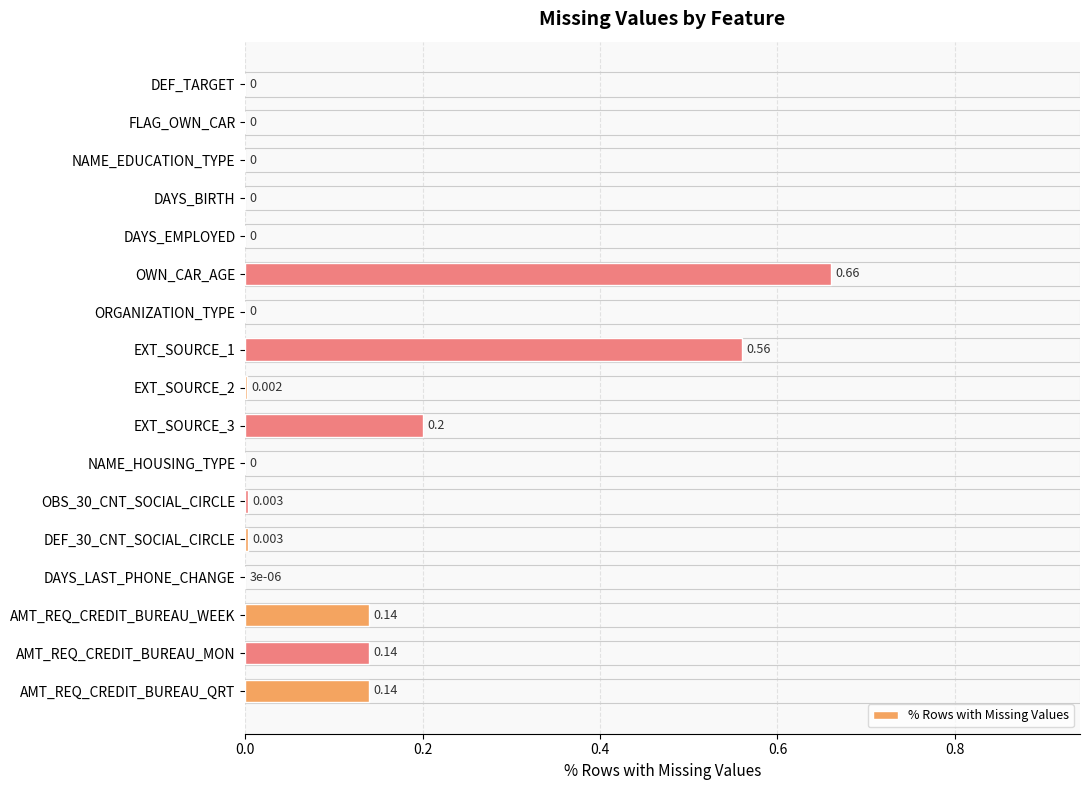

At which category does the chart reach its peak across all series?

OWN_CAR_AGE